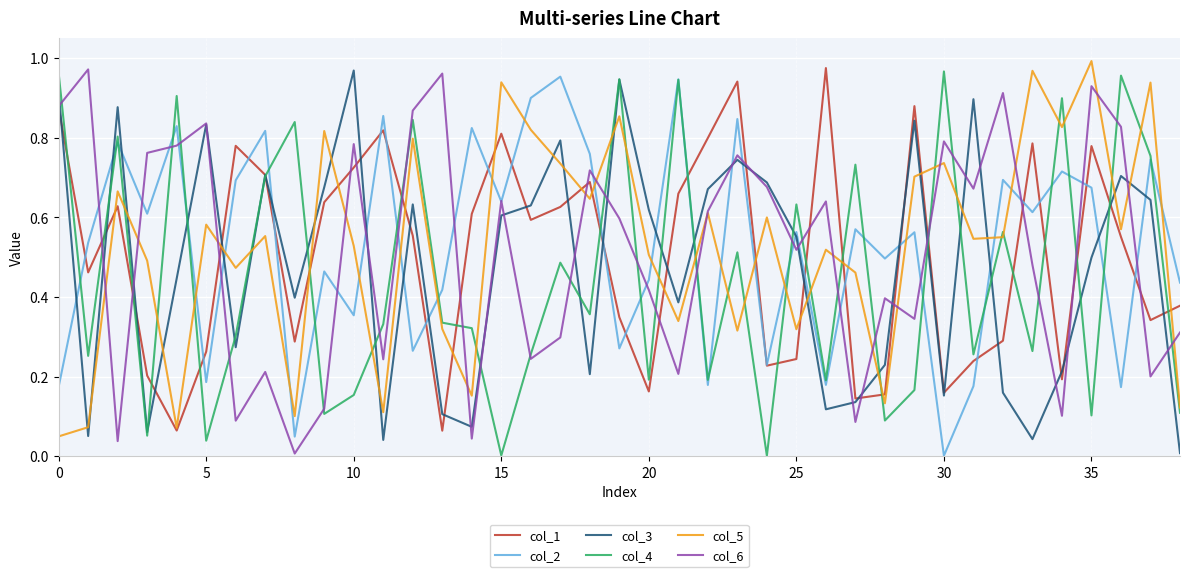

In col_2, how many points are higher than both neighbors (excluding endpoints)?

15